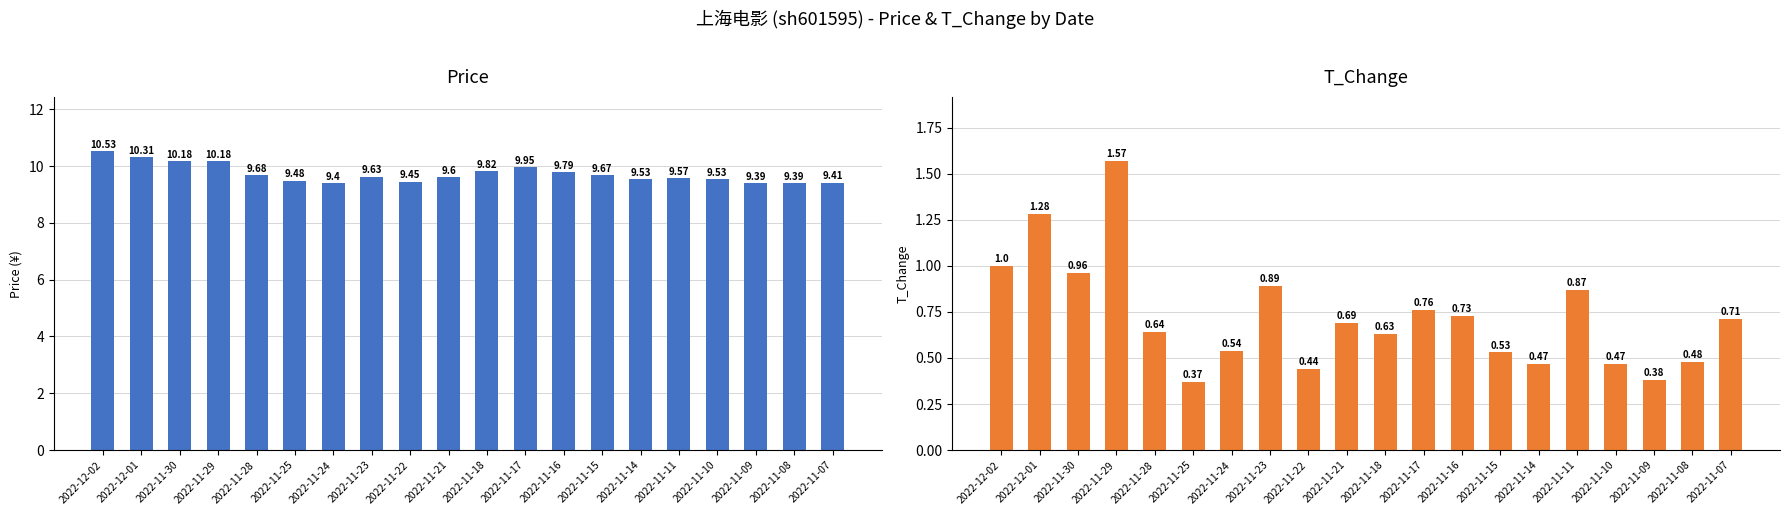

What are all the series names shown in the legend?

price, t_change